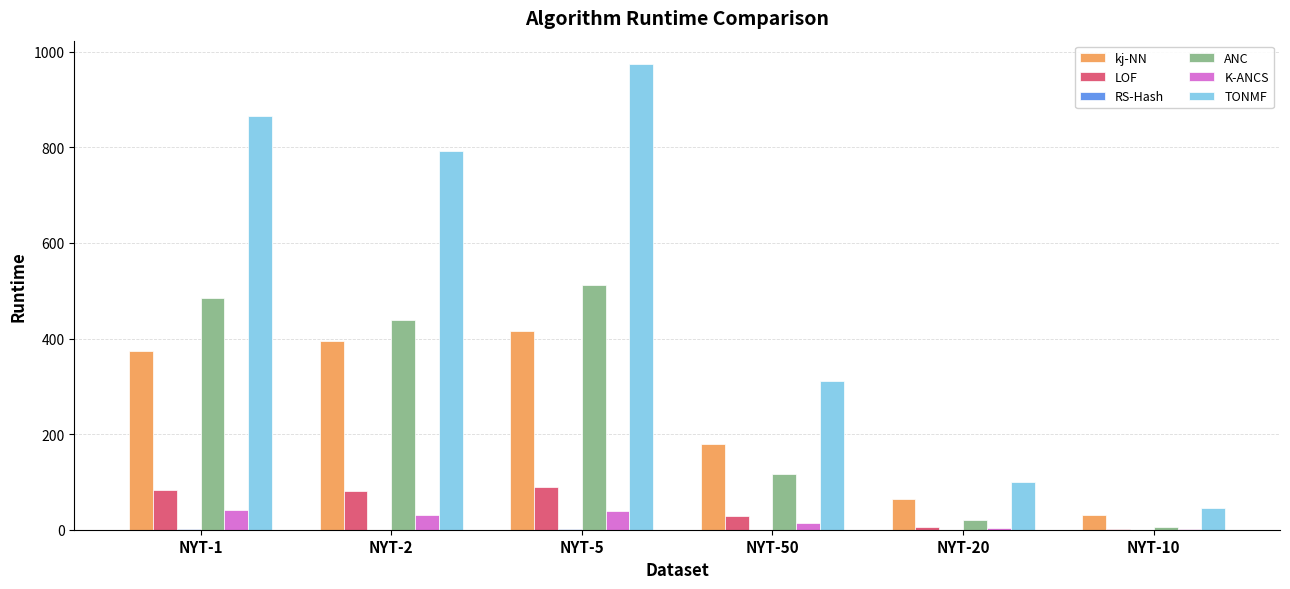

Which series has the largest total across all categories?

TONMF